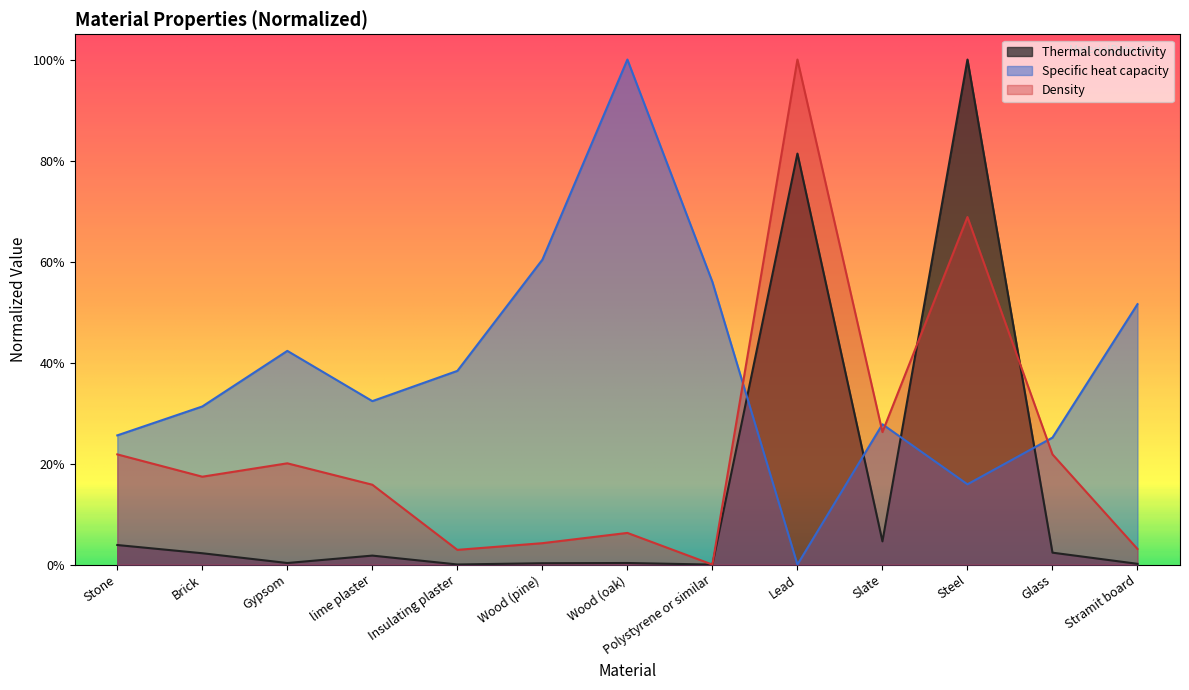

Reading right to left, what are all the values shown in this chart?

Thermal conductivity: Stramit board=0.0	Glass=0.0	Steel=1.0	Slate=0.0	Lead=0.8	Polystyrene or similar=0.0	Wood (oak)=0.0	Wood (pine)=0.0	Insulating plaster=0.0	lime plaster=0.0	Gypsom=0.0	Brick=0.0	Stone=0.0
Specific heat capacity: Stramit board=0.5	Glass=0.3	Steel=0.2	Slate=0.3	Lead=0.0	Polystyrene or similar=0.6	Wood (oak)=1.0	Wood (pine)=0.6	Insulating plaster=0.4	lime plaster=0.3	Gypsom=0.4	Brick=0.3	Stone=0.3
Density: Stramit board=0.0	Glass=0.2	Steel=0.7	Slate=0.3	Lead=1.0	Polystyrene or similar=0.0	Wood (oak)=0.1	Wood (pine)=0.0	Insulating plaster=0.0	lime plaster=0.2	Gypsom=0.2	Brick=0.2	Stone=0.2